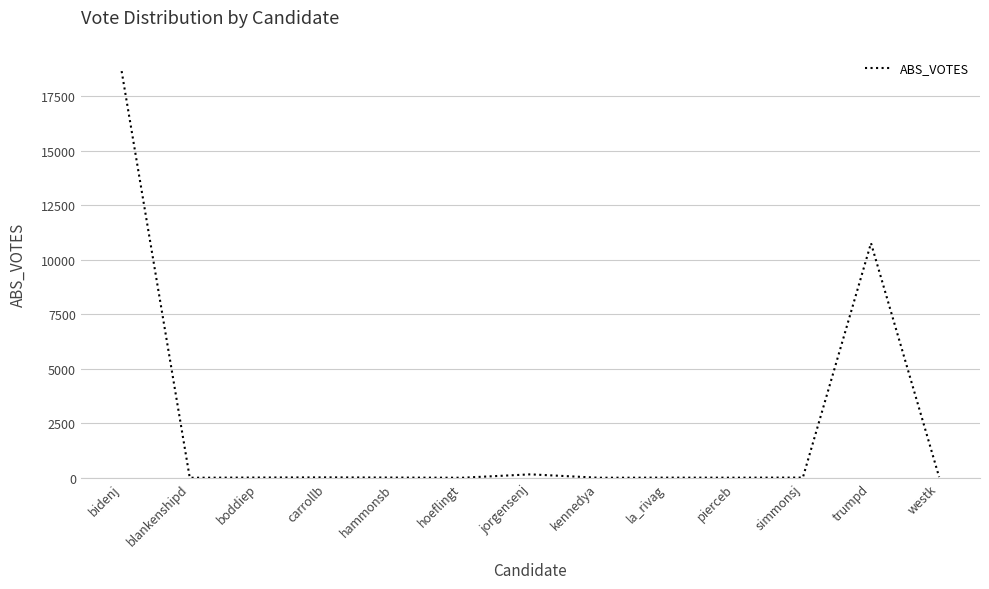

Does the chart have visible grid lines?

Yes